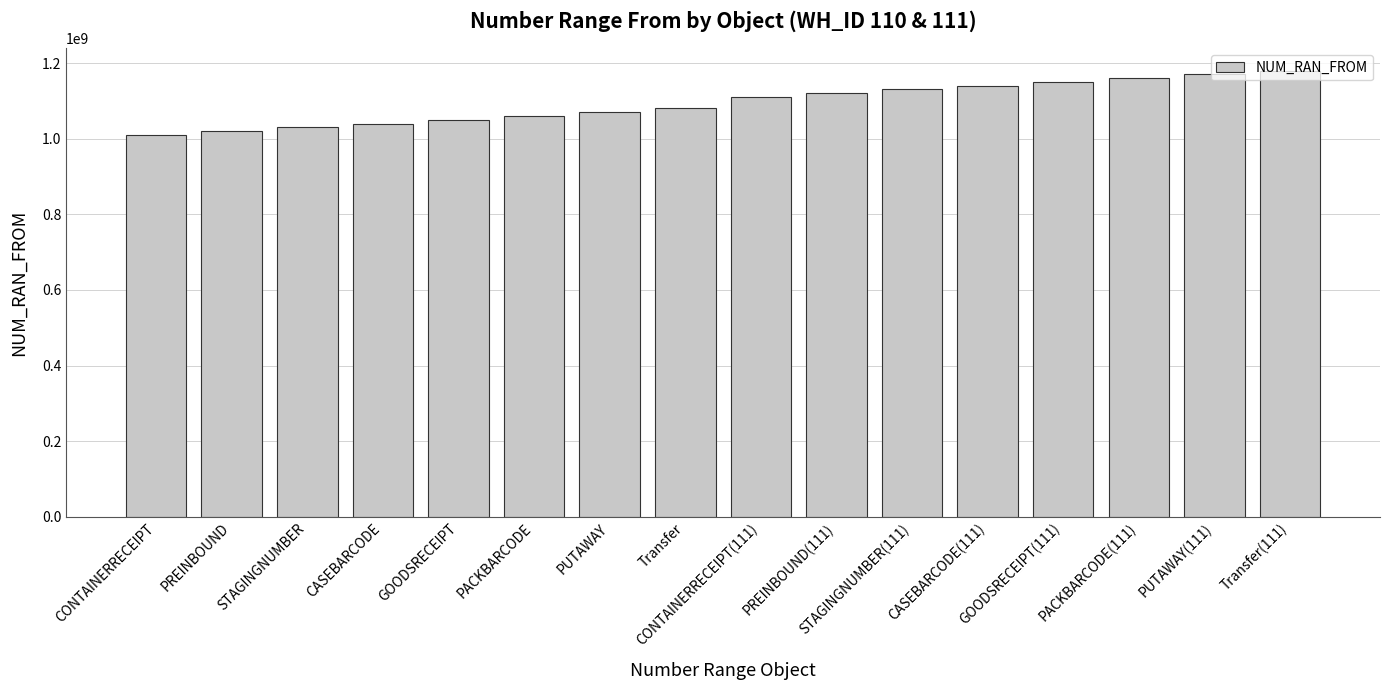

What is the label of the 14th bar from the right?

STAGINGNUMBER